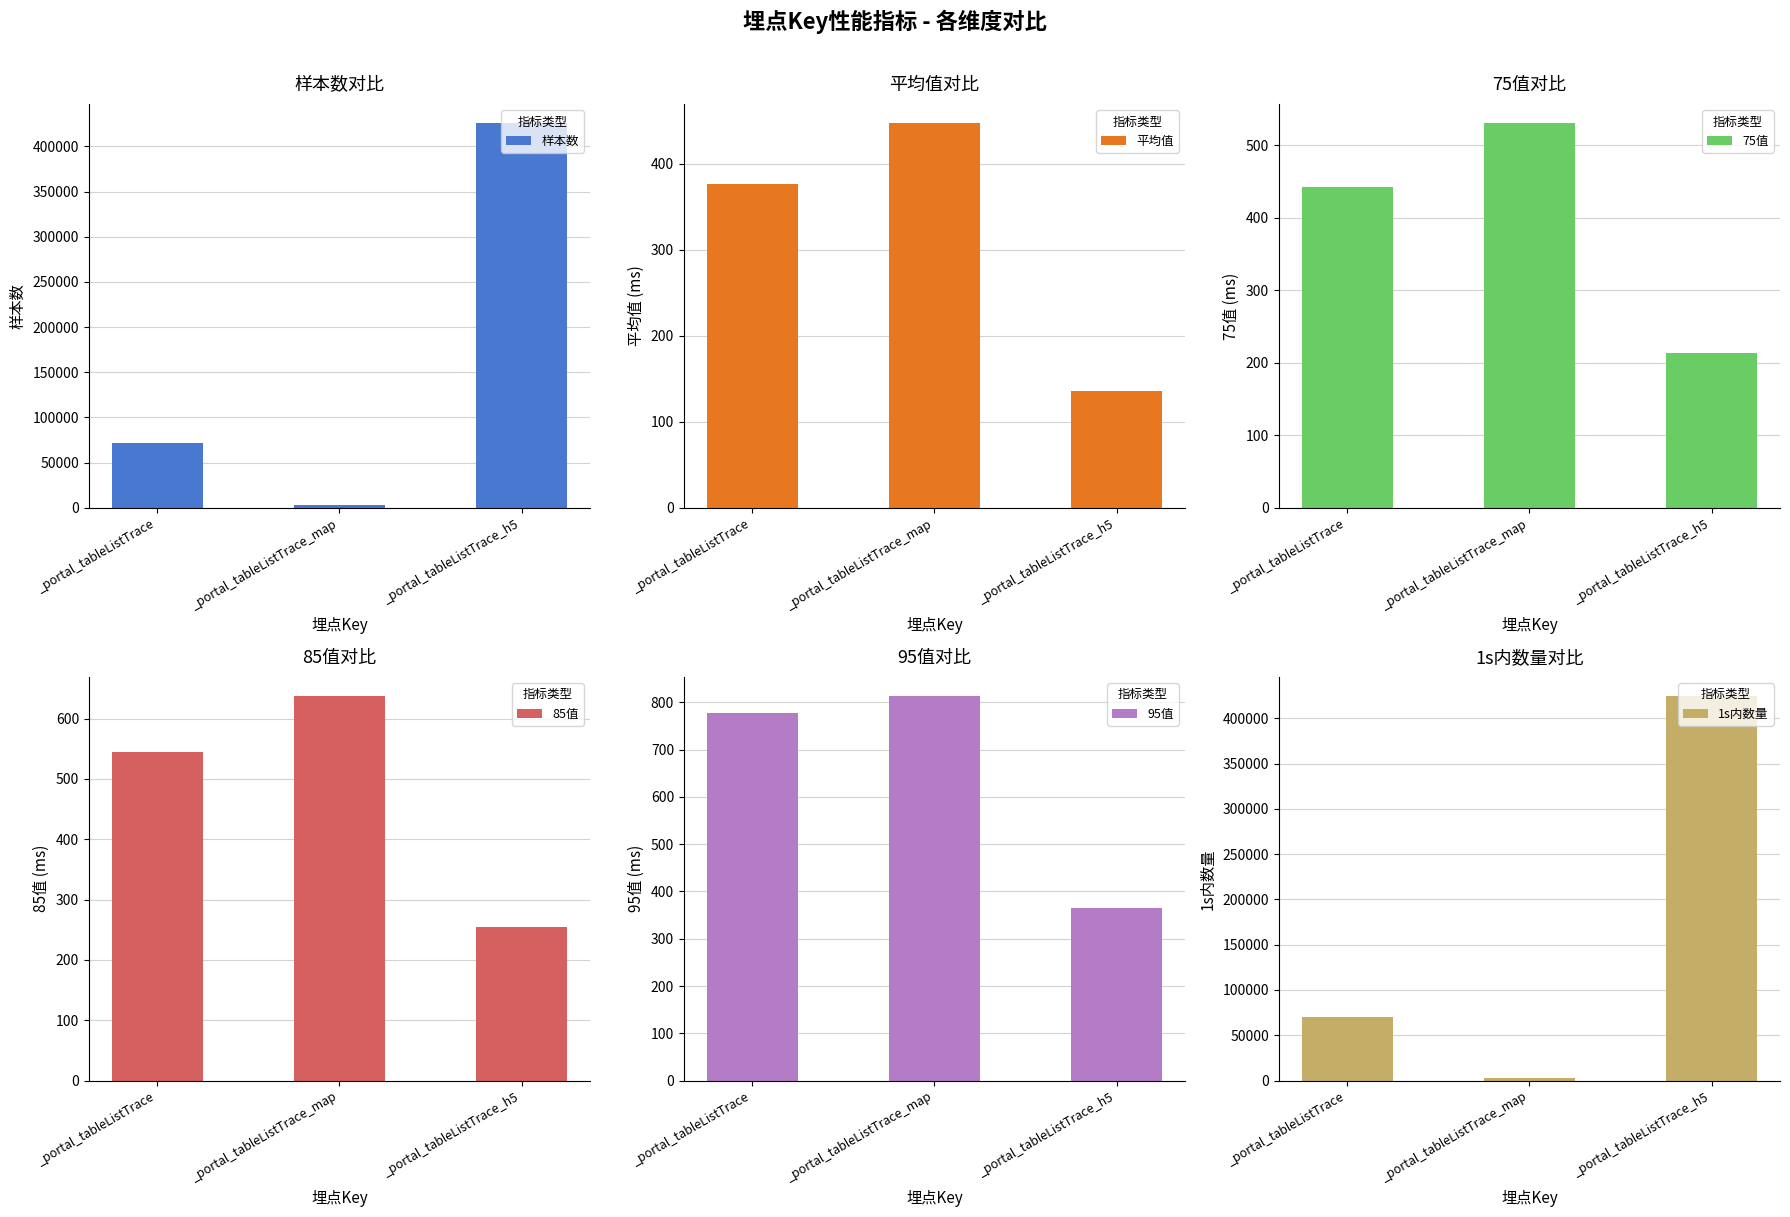

At which label is 85值 closest to 445?

_portal_tableListTrace